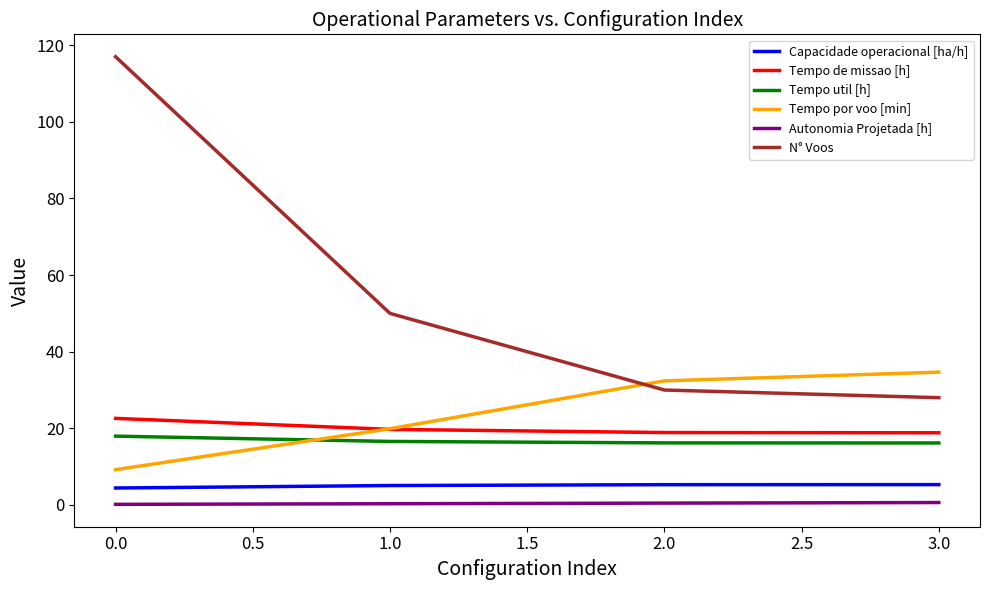

Is the value of Tempo por voo [min] at 1.0 greater than the value of Tempo de missao [h] at 0.0?

No